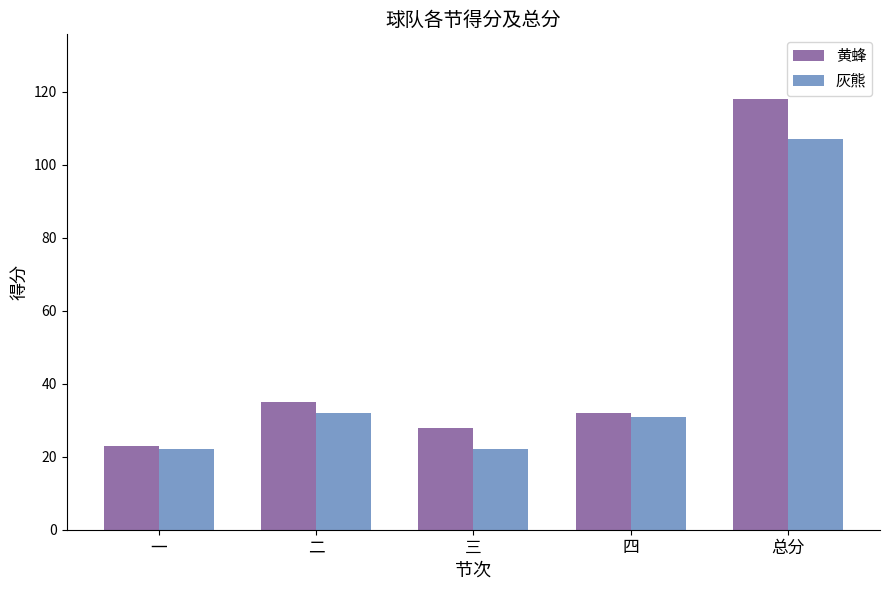

At which label is 灰熊 closest to 64?

二